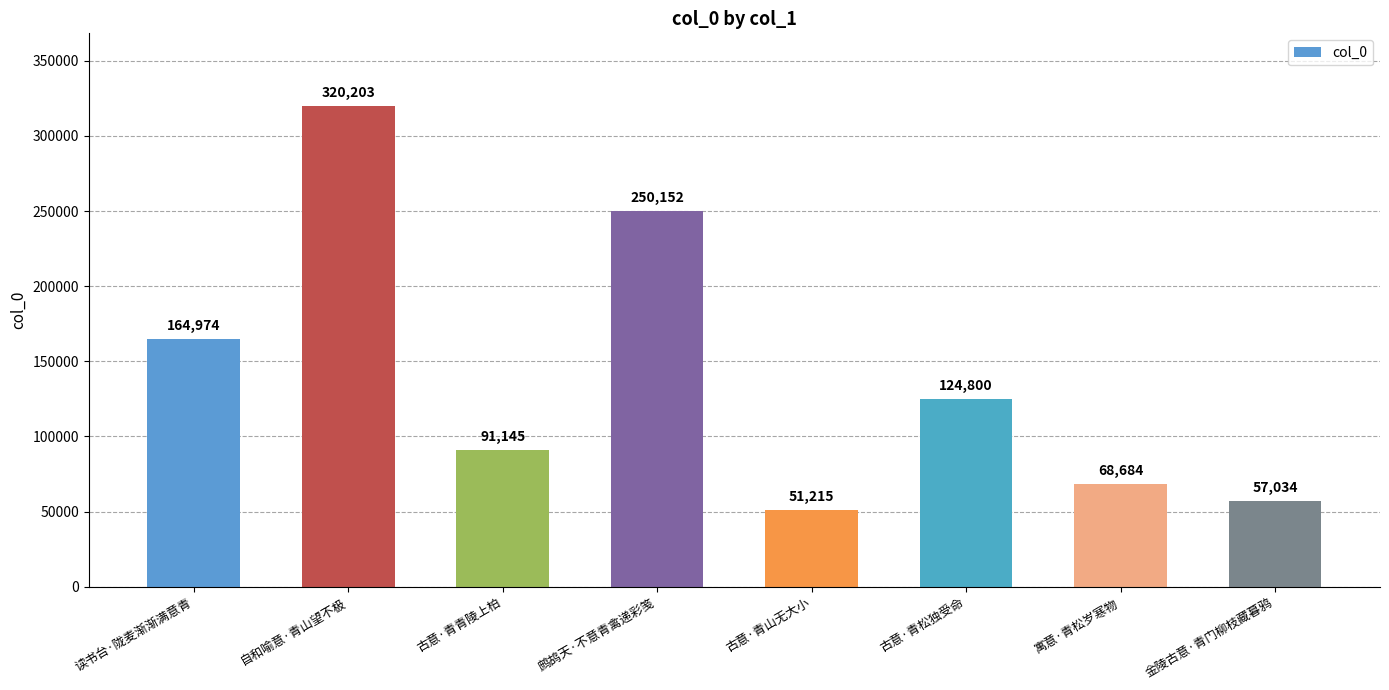

What position from the right is 寓意·青松岁寒物?

2